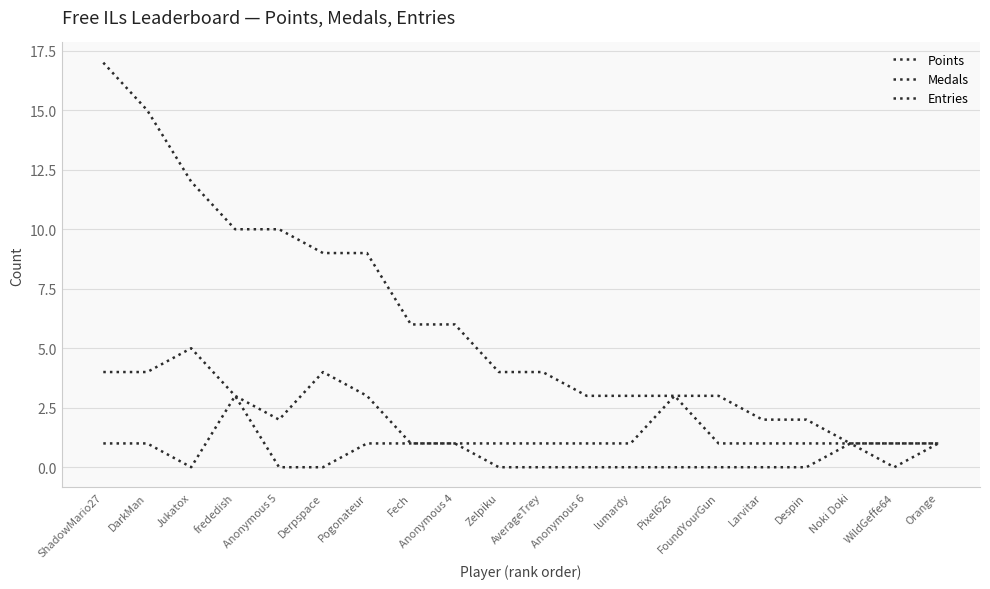

What is the approximate value of Entries at Anonymous 5?

2